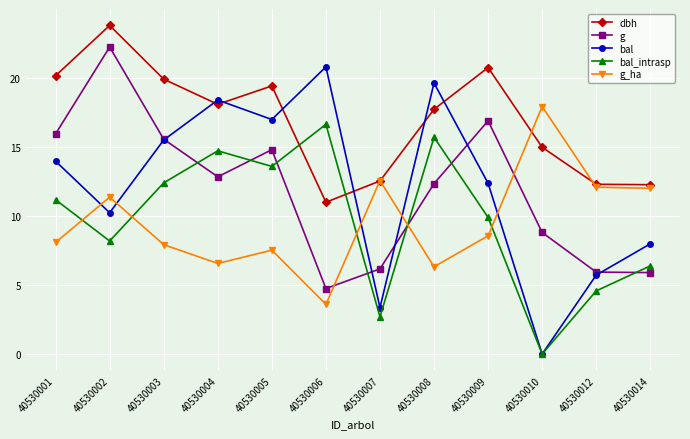

Which series has the largest range (max minus min)?

bal